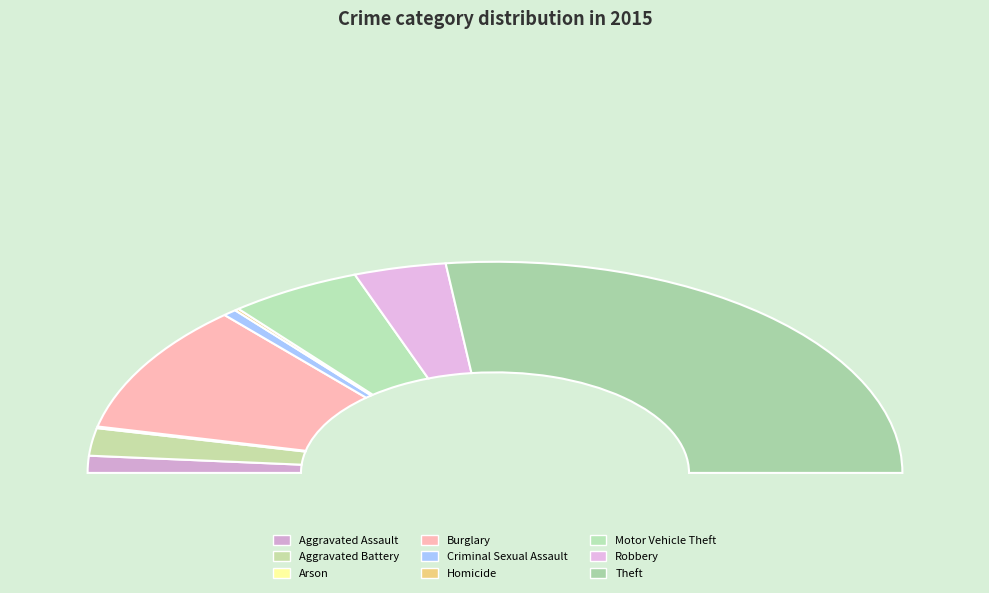

How many segments does this pie chart have?

9